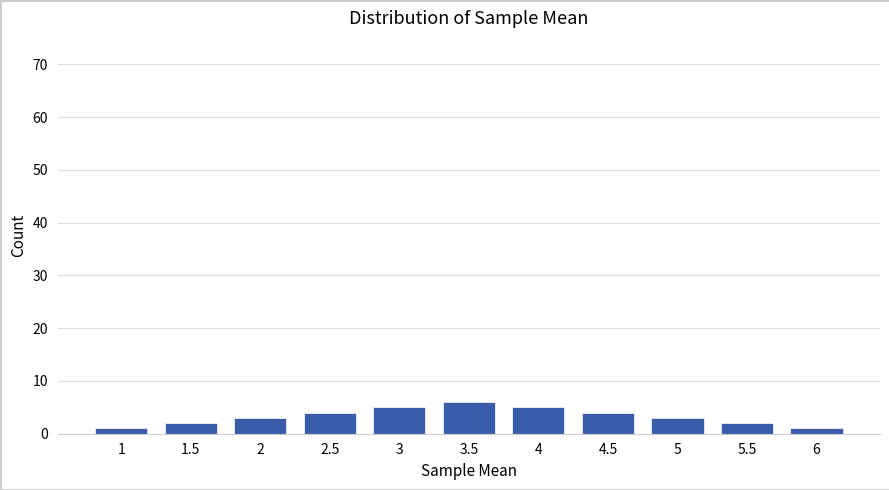

Reading right to left, what are all the values shown in this chart?

6=1	5.5=2	5=3	4.5=4	4=5	3.5=6	3=5	2.5=4	2=3	1.5=2	1=1